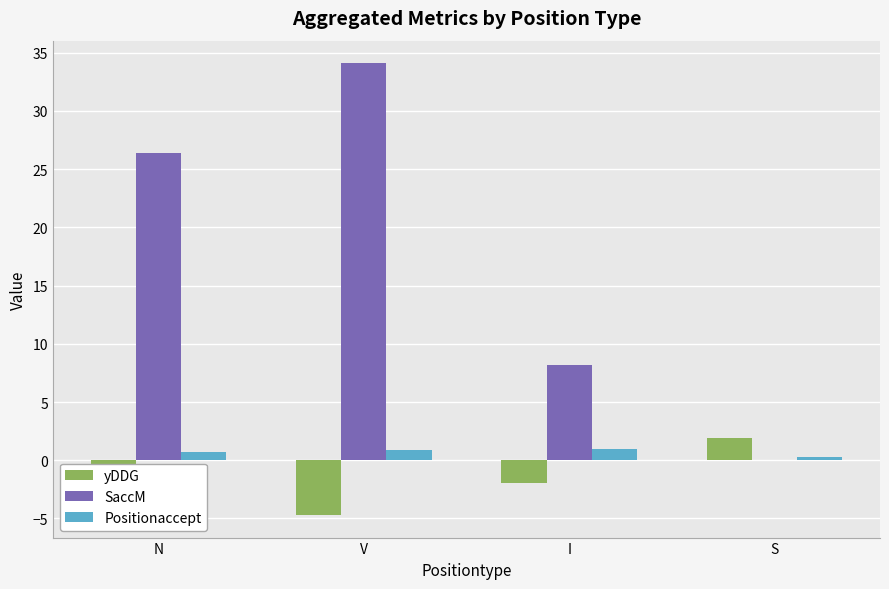

The yDDG series shows -1.6 at N. True or false?

True